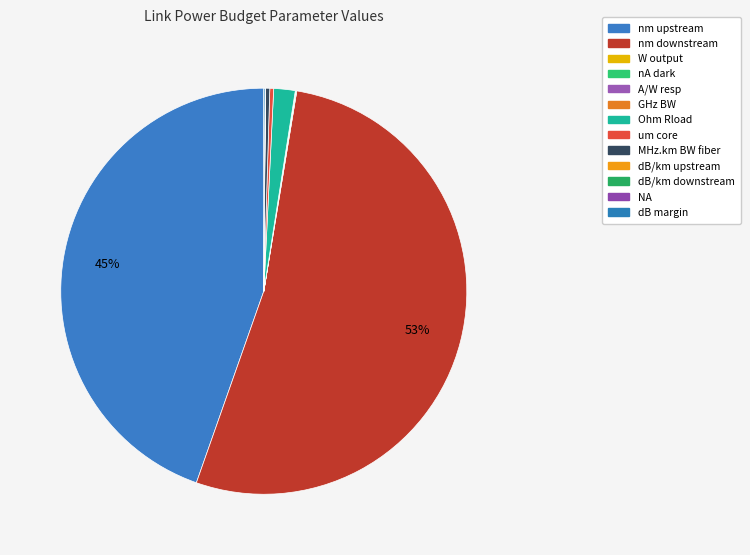

How many slices are in this pie chart?

13